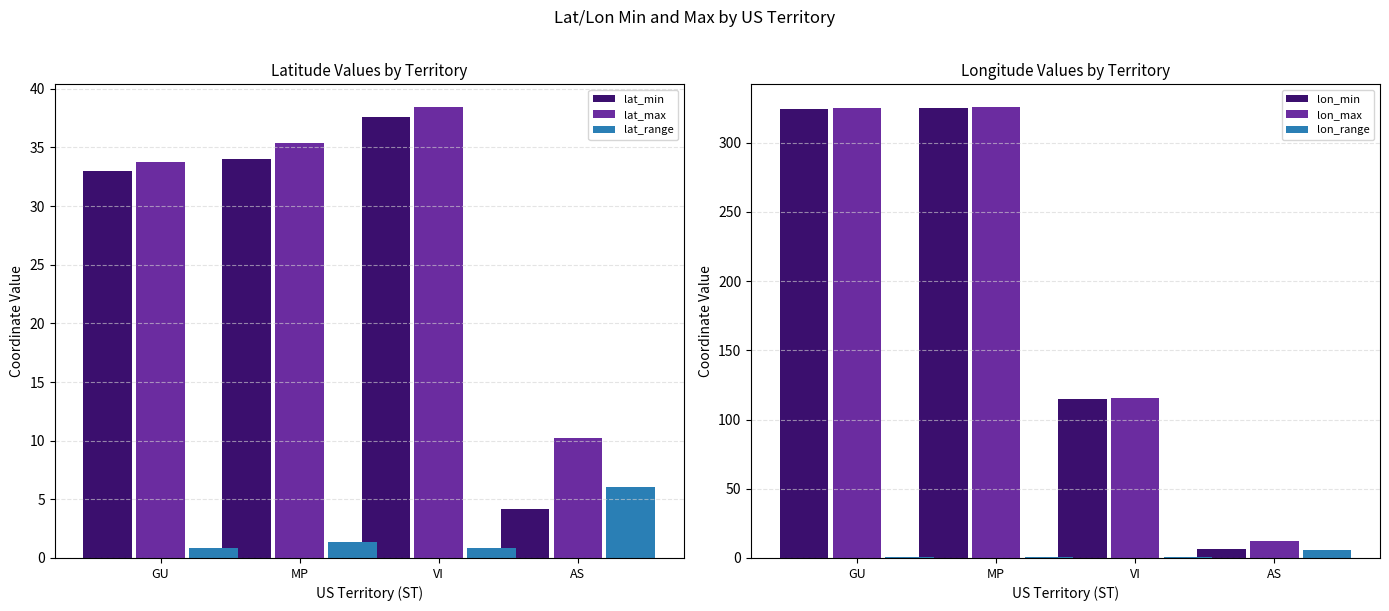

What is the minimum value shown in the chart?

0.6